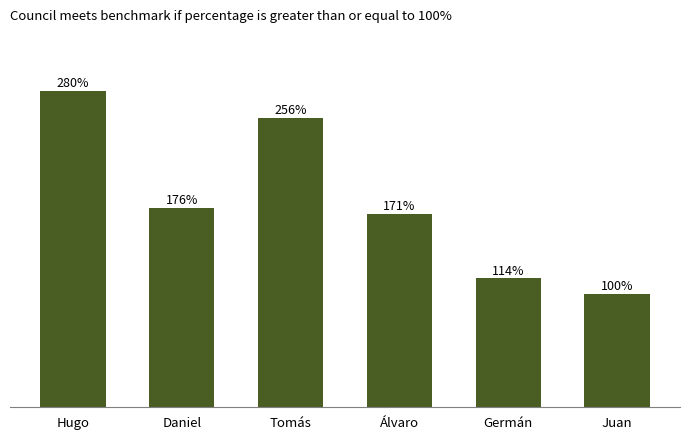

Which has a higher value, Juan or Álvaro?

Álvaro